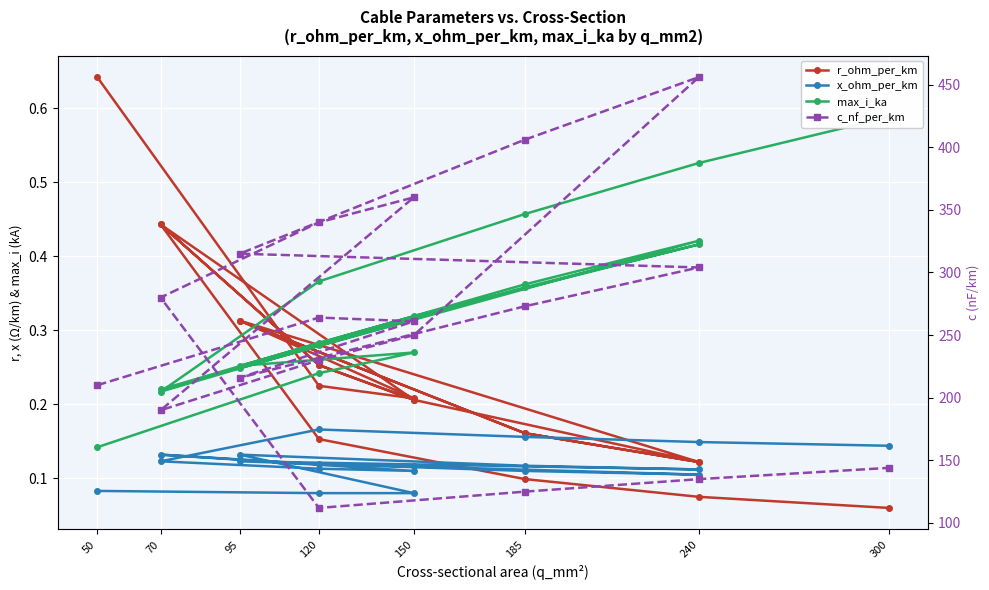

At which label does r_ohm_per_km reach its peak?

50